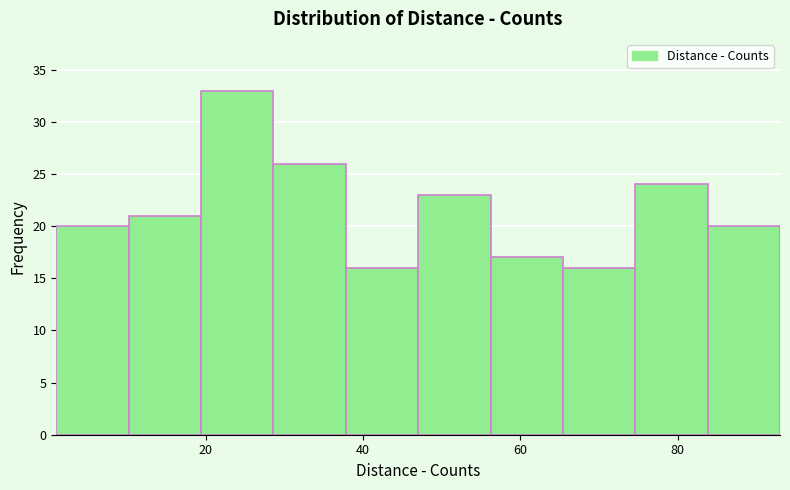

How tall is the bar that spans 47.0 to 56.2 on the x-axis? Neither the bar edges nor the heights are printed on the chart, so give them approximately, as read against the axes.

23